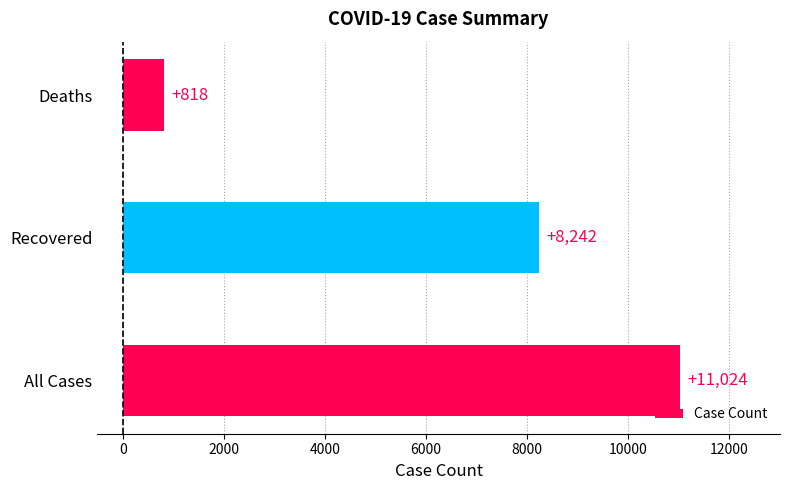

Reading bottom to top, list all the values displayed in this chart.

11024	8242	818